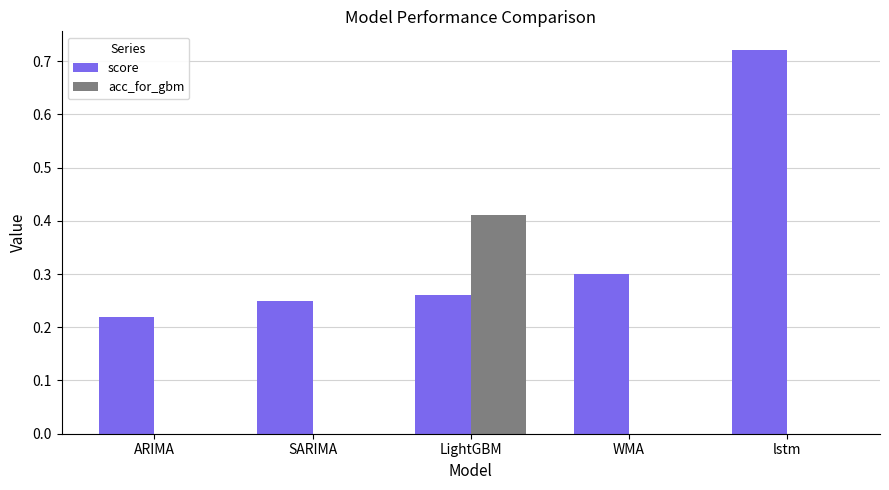

Count the acc_for_gbm values in the range 0 to 1.

5